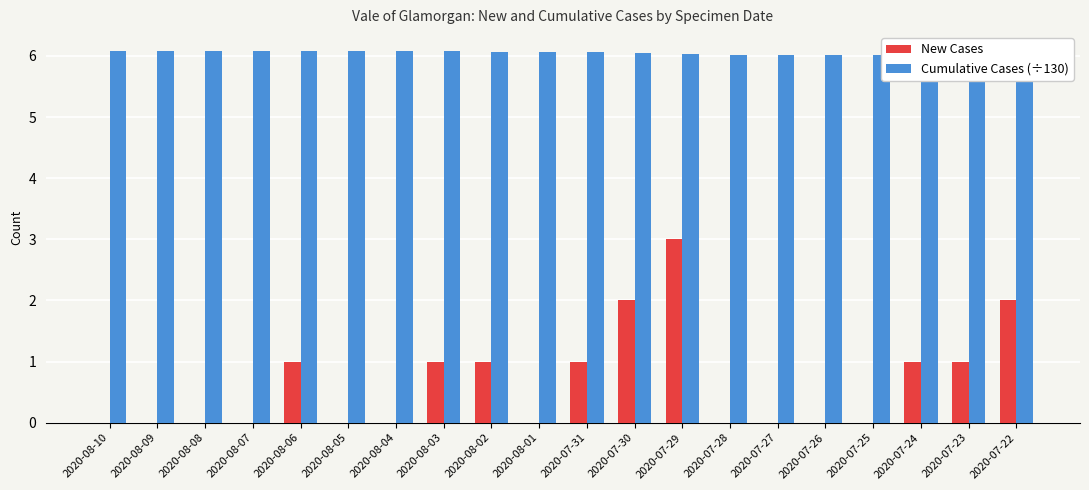

Reading left to right, what are all the values shown in this chart?

New Cases: 0.0	0.0	0.0	0.0	1.0	0.0	0.0	1.0	1.0	0.0	1.0	2.0	3.0	0.0	0.0	0.0	0.0	1.0	1.0	2.0
Cumulative Cases (÷130): 6.1	6.1	6.1	6.1	6.1	6.1	6.1	6.1	6.1	6.1	6.1	6.1	6.0	6.0	6.0	6.0	6.0	6.0	6.0	6.0